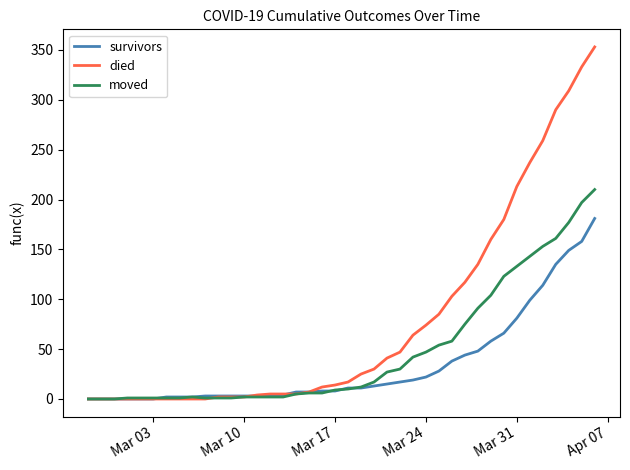

Which series has the largest total across all categories?

died